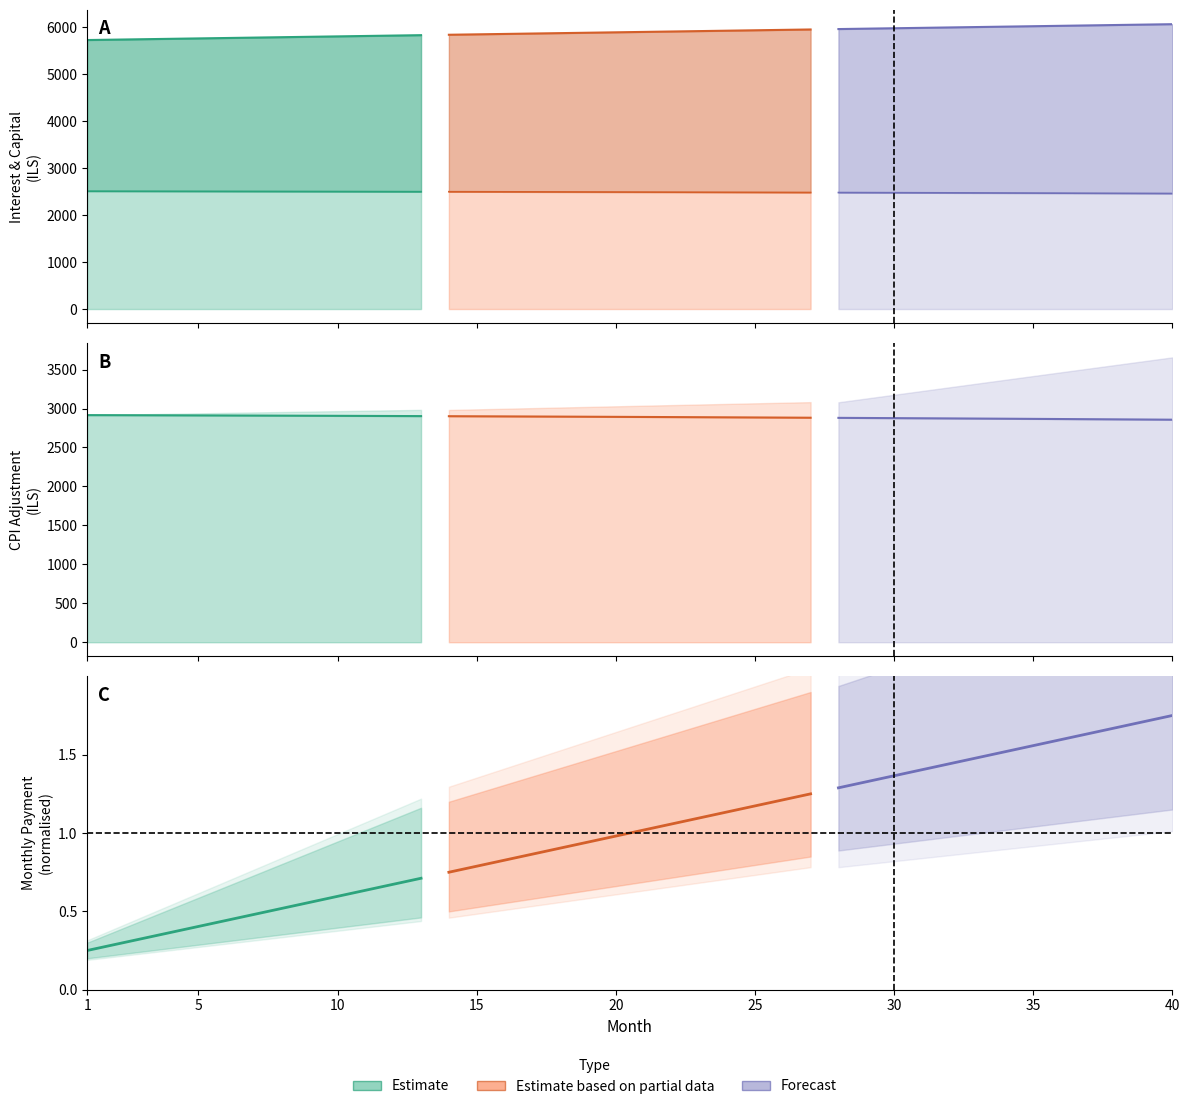

At which category is the sum across all series the highest?

40